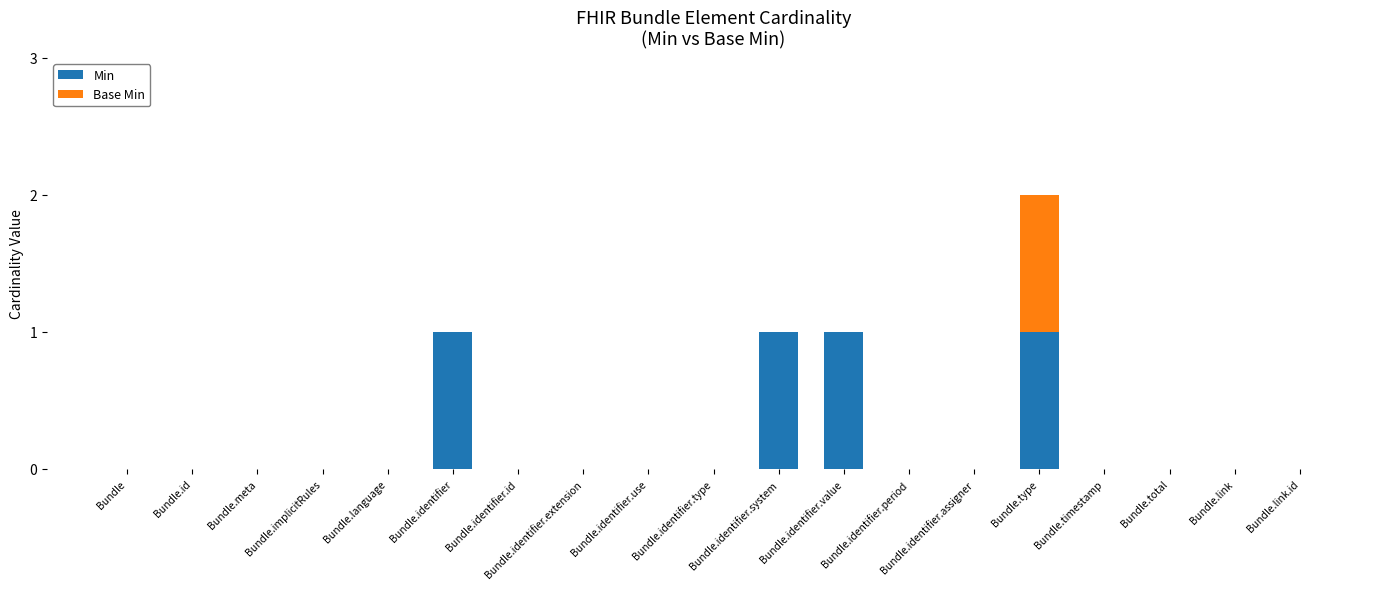

Does the chart contain stacked bars?

Yes